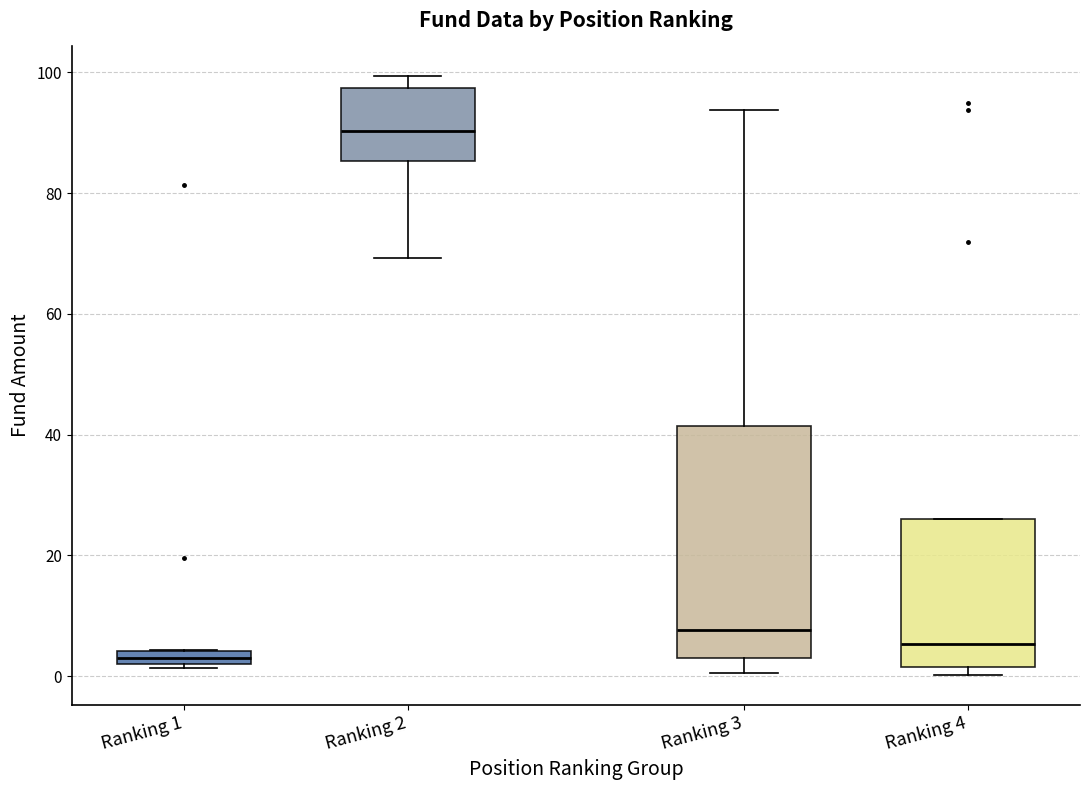

Which box's median line is the lowest?

Ranking 1